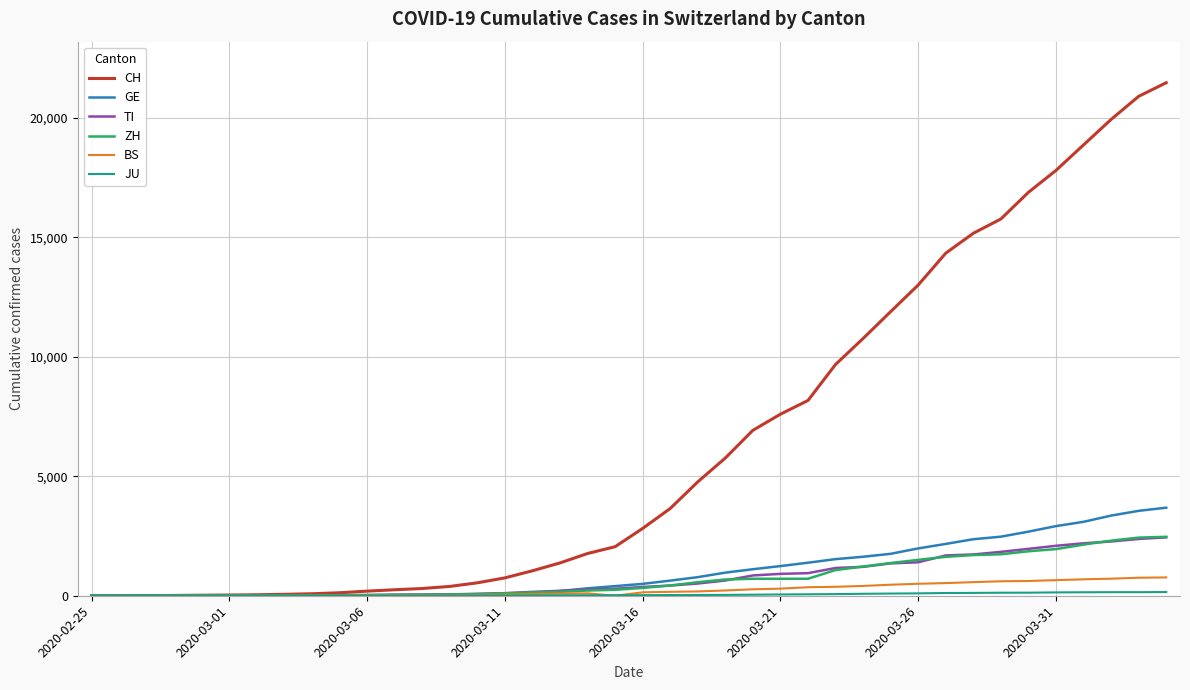

Which series has the widest spread of values?

CH